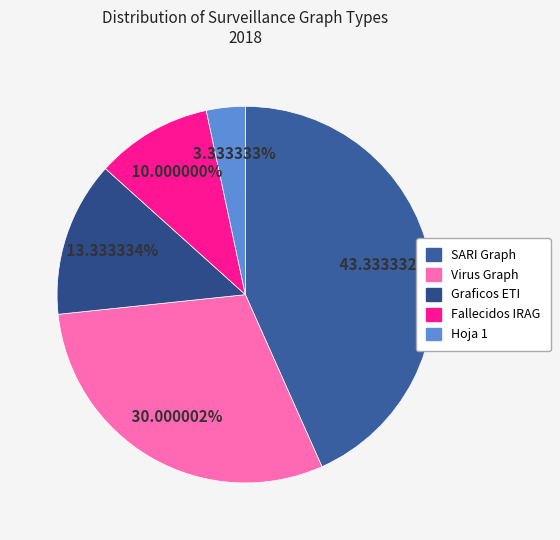

To the nearest percent, what is the combined percentage of Fallecidos IRAG and Hoja 1?

13%